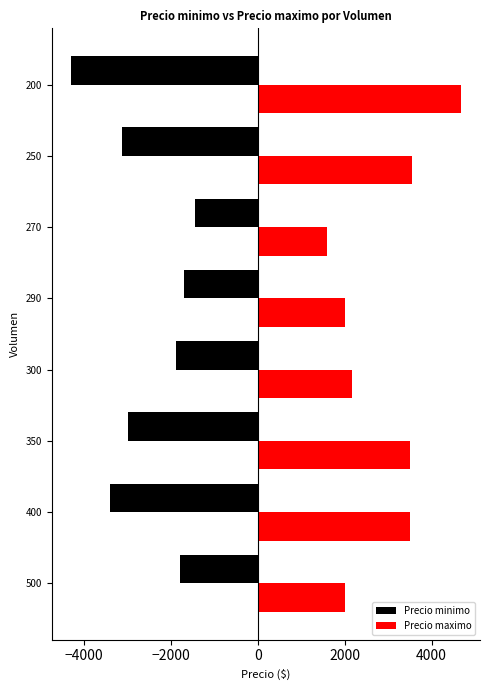

What is the spread (max minus min) of values at 300?

4064